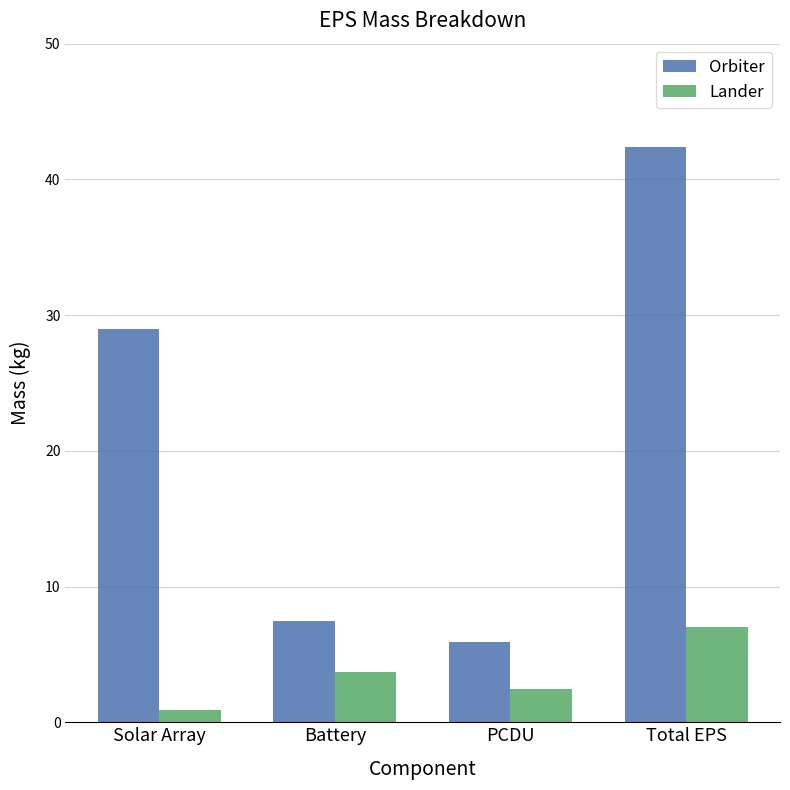

At which label is Orbiter closest to 24?

Solar Array